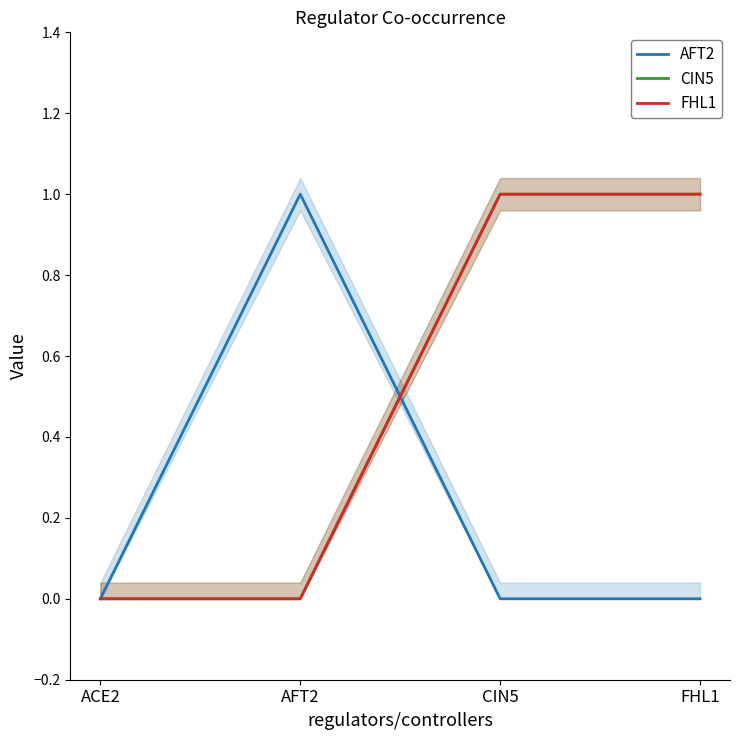

What is the label of the 1st point from the left?

ACE2